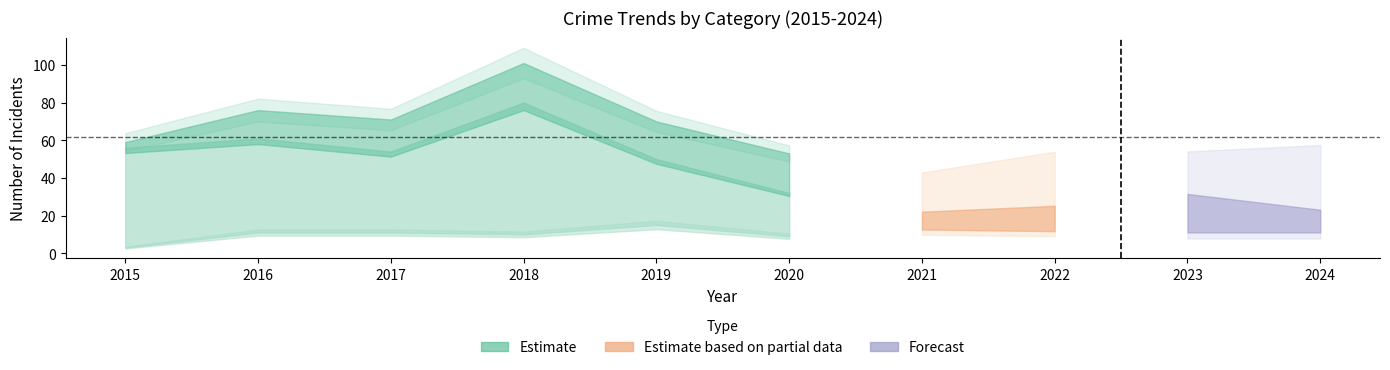

What is the sum of the Total values at 2024 and 2023?

97